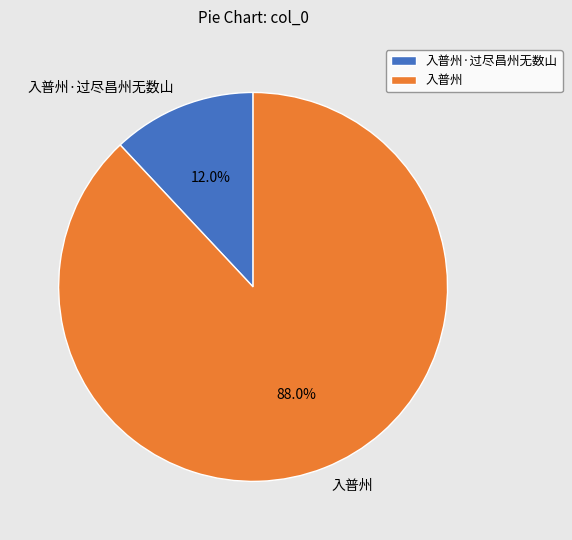

Do 入普州·过尽昌州无数山 and 入普州 together represent more than half of the pie?

Yes